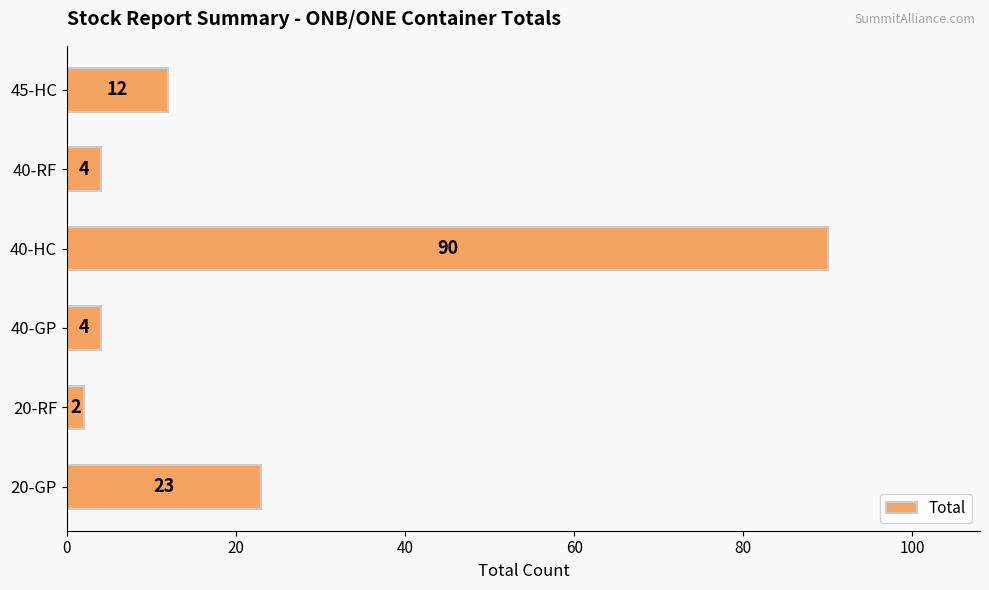

Reading bottom to top, extract all data points from this chart.

23	2	4	90	4	12